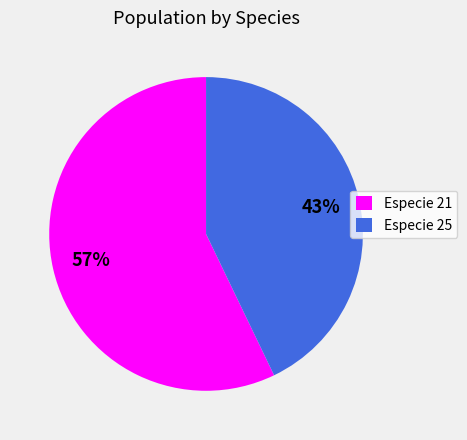

To the nearest percent, what is the difference between the Especie 21 and Especie 25 slice percentages?

14%